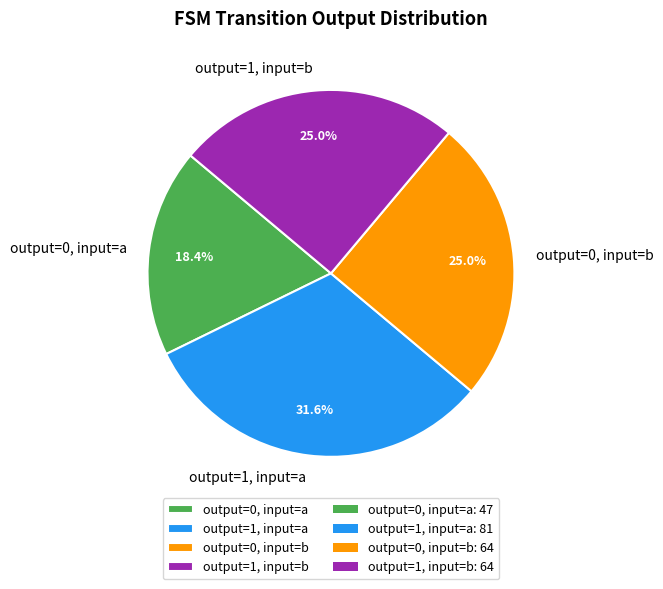

To the nearest percent, what portion does output=0, input=b represent?

25%